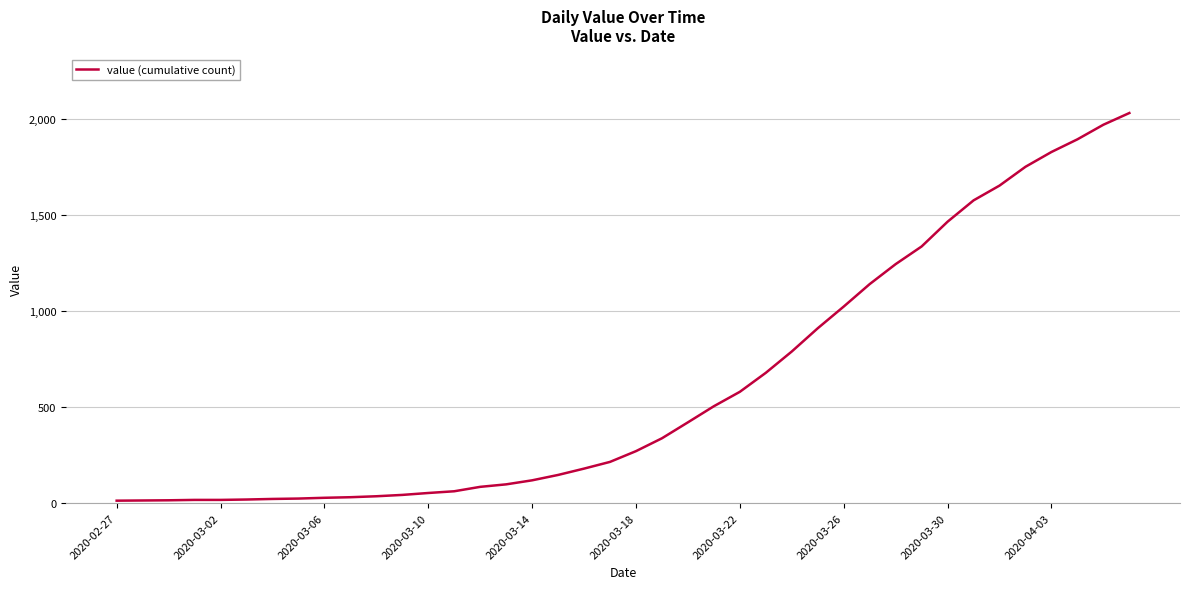

What is the difference between the maximum and minimum values?

2019